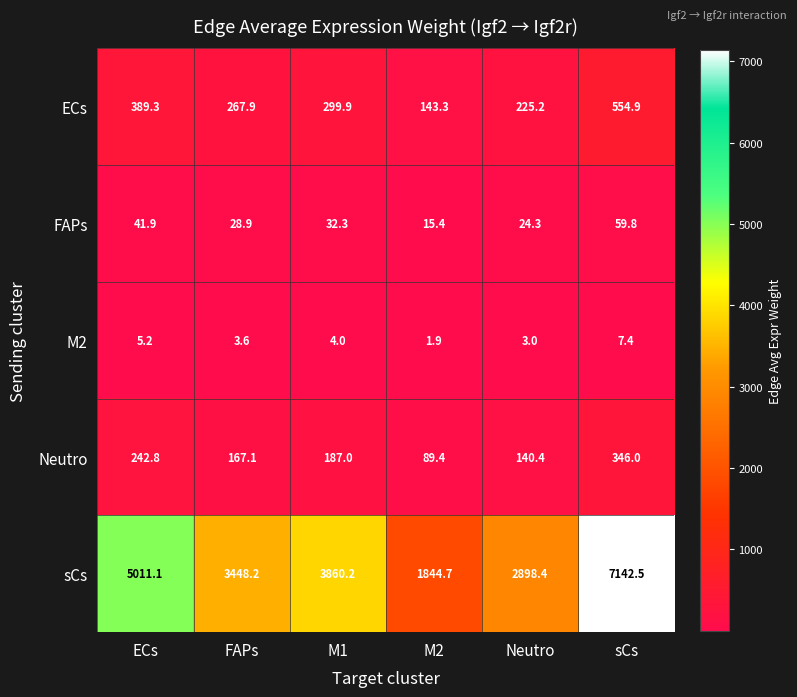

What is the approximate value of M2 at Neutro?

3.0